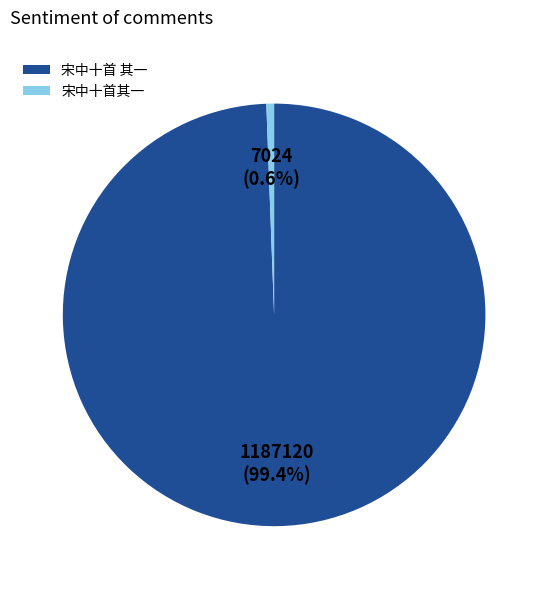

What is the ratio of the value at 宋中十首 其一 to the value at 宋中十首其一?

169.0